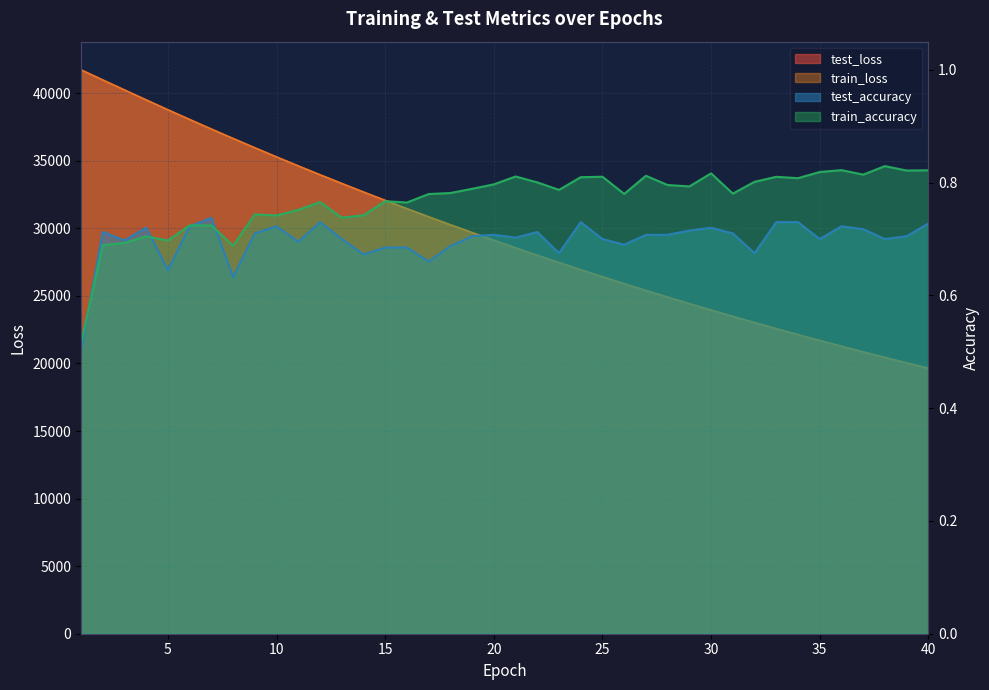

Reading right to left, what are all the values shown in this chart?

test_loss: 19650.2	20045.4	20447.7	20858.2	21276.1	21701.5	22135.2	22576.8	23026.9	23485.2	23951.1	24426.9	24910.8	25403.6	25906.0	26416.7	26937.0	27467.2	28007.2	28556.6	29115.9	29685.5	30265.2	30854.9	31455.4	32067.2	32688.2	33321.9	33964.5	34618.8	35284.9	35960.7	36647.7	37346.9	38056.0	38772.8	39502.9	40240.5	40982.0	41728.5
train_loss: 19649.3	20044.4	20447.0	20857.3	21275.0	21700.6	22134.2	22575.8	23025.7	23484.1	23950.3	24425.8	24909.8	25402.5	25904.7	26415.5	26936.1	27466.2	28006.0	28555.4	29114.9	29684.4	30264.0	30853.9	31454.5	32065.9	32687.5	33320.7	33963.4	34617.7	35283.7	35959.7	36647.0	37345.5	38054.4	38772.3	39501.8	40239.1	40981.6	41728.3
test_accuracy: 0.7	0.7	0.7	0.7	0.7	0.7	0.7	0.7	0.7	0.7	0.7	0.7	0.7	0.7	0.7	0.7	0.7	0.7	0.7	0.7	0.7	0.7	0.7	0.7	0.7	0.7	0.7	0.7	0.7	0.7	0.7	0.7	0.6	0.7	0.7	0.6	0.7	0.7	0.7	0.5
train_accuracy: 0.8	0.8	0.8	0.8	0.8	0.8	0.8	0.8	0.8	0.8	0.8	0.8	0.8	0.8	0.8	0.8	0.8	0.8	0.8	0.8	0.8	0.8	0.8	0.8	0.8	0.8	0.7	0.7	0.8	0.8	0.7	0.7	0.7	0.7	0.7	0.7	0.7	0.7	0.7	0.5